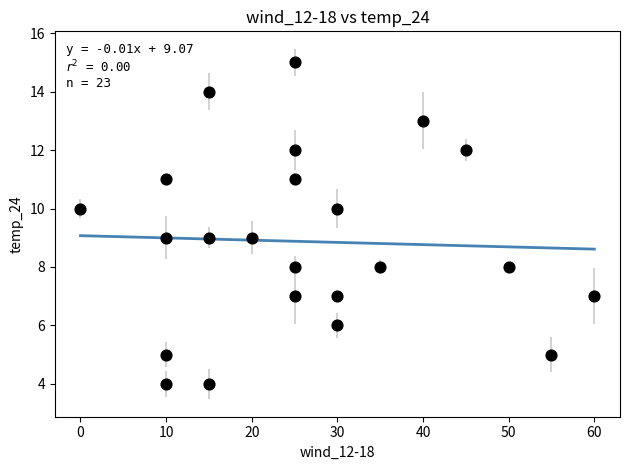

What is the range of X values (max minus min)?

60